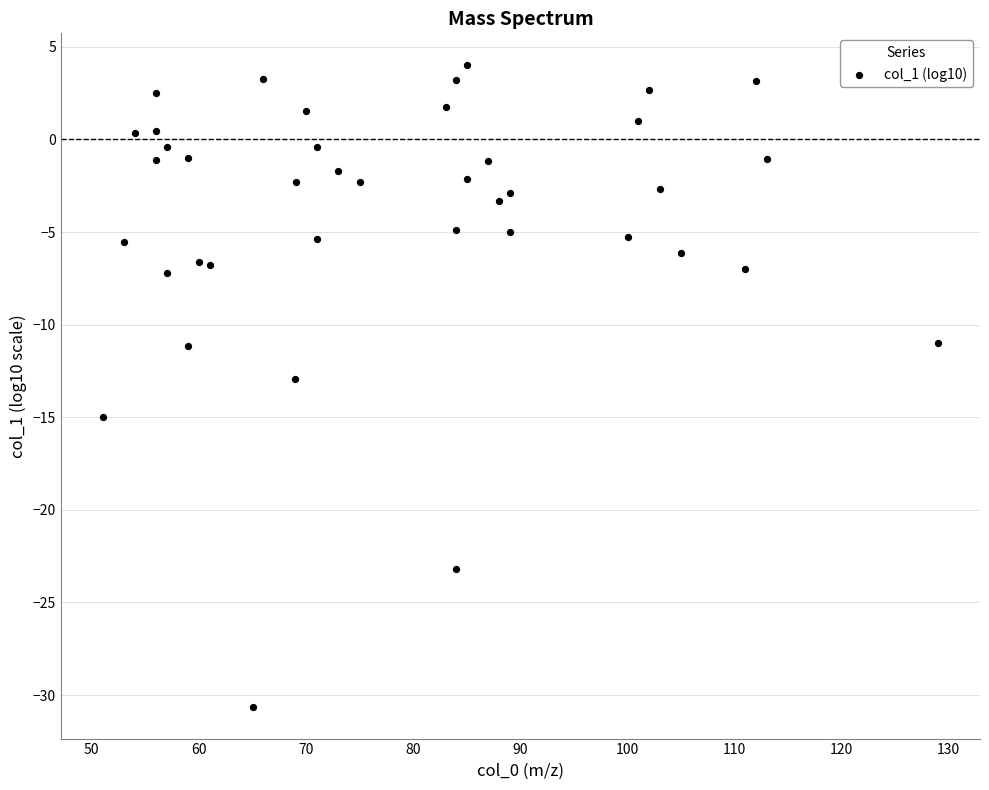

What is the range of Y values (max minus min)?

34.6